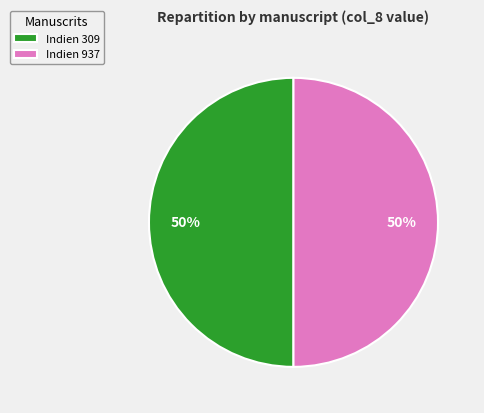

To the nearest percent, what is the combined percentage of Indien 937 and Indien 309?

100%